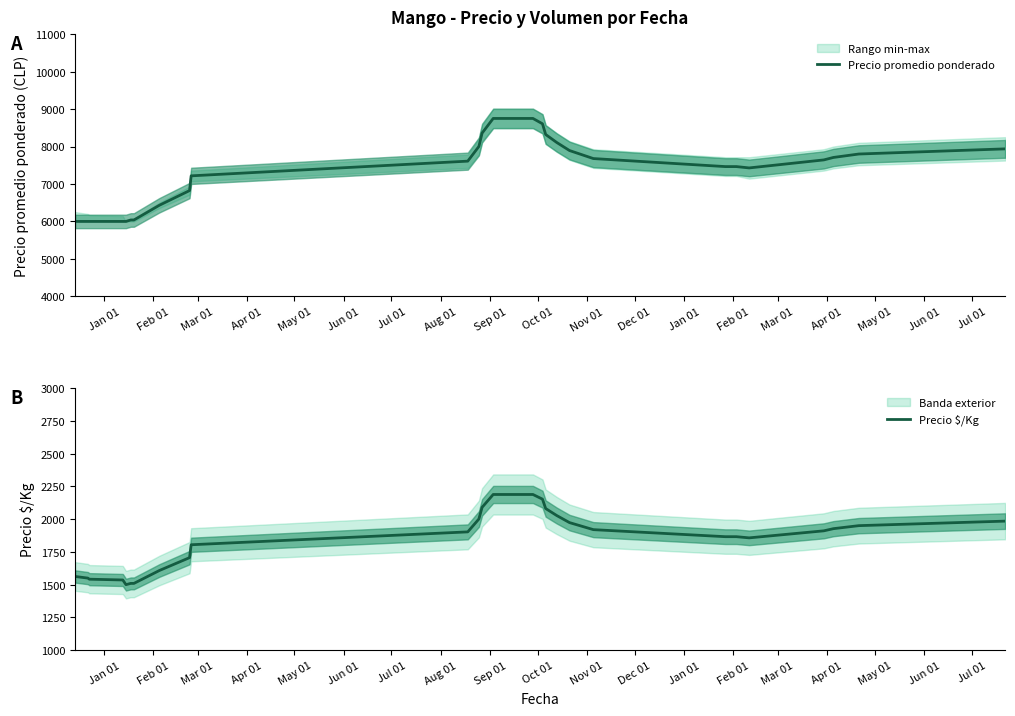

What is the lowest value of the Precio $/Kg series?

1500.0